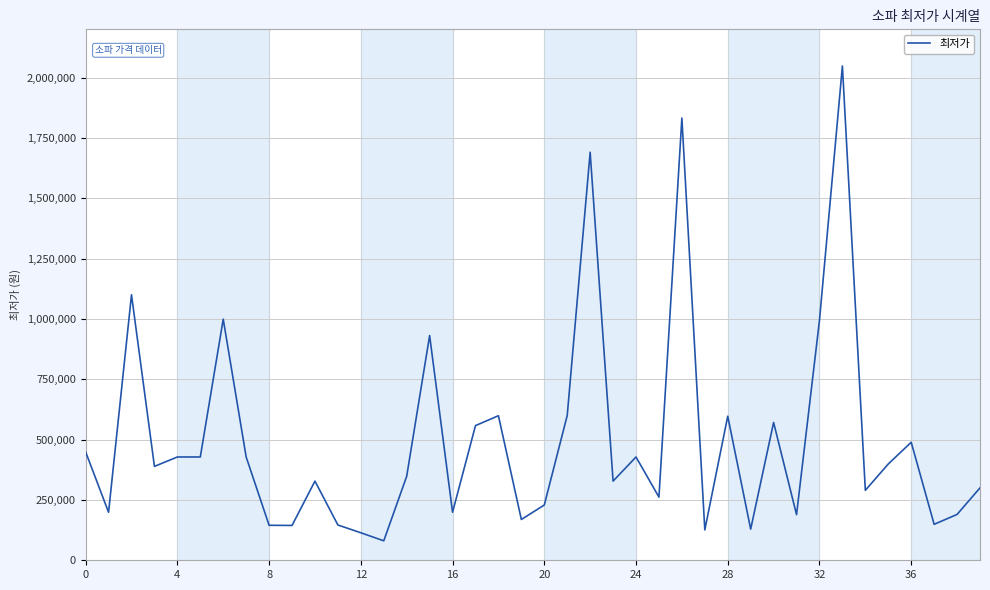

What is the difference between the maximum and minimum values?

1967580